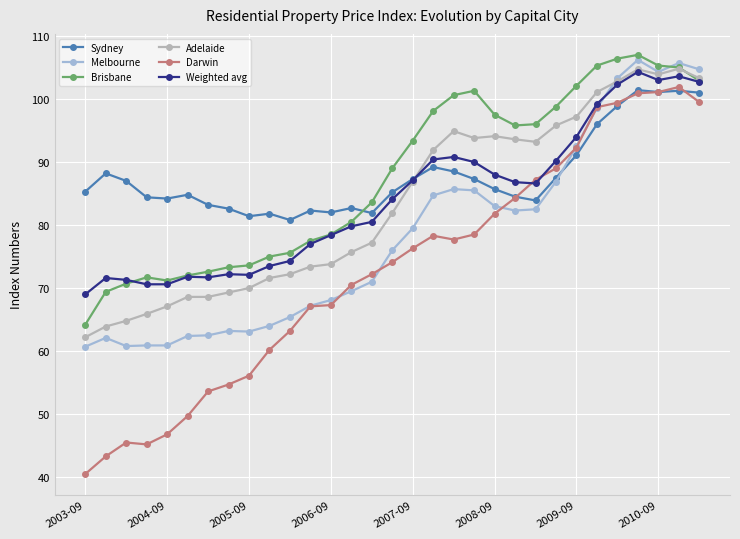

What is the value of the Adelaide point at the 22nd from the left?

93.6